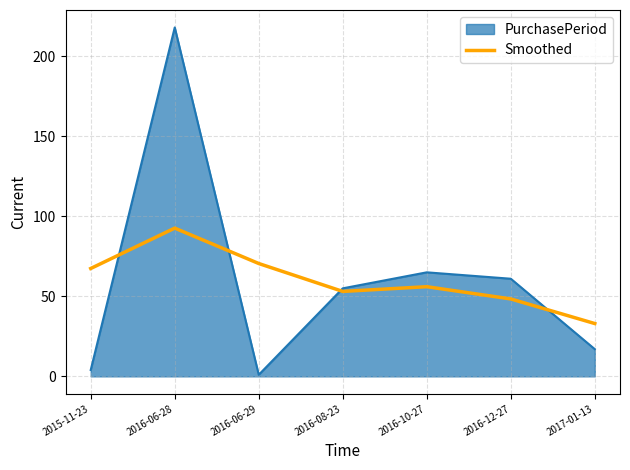

What is the greatest value displayed?

218.0